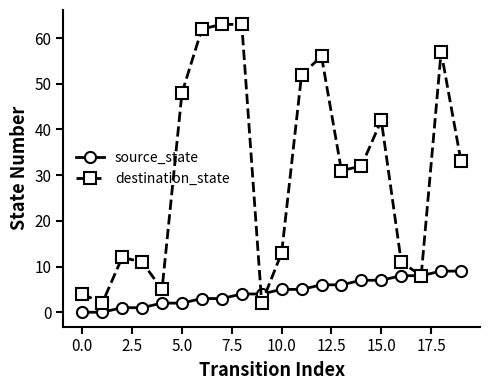

Which series has the widest spread of values?

destination_state